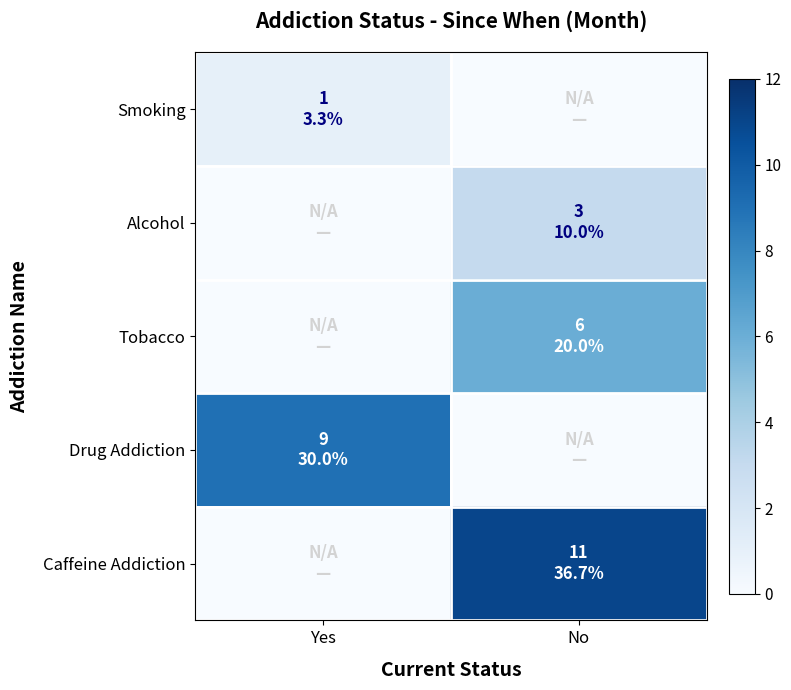

Rank the series at No from highest to lowest value.

Caffeine Addiction, Tobacco, Alcohol, Smoking, Drug Addiction